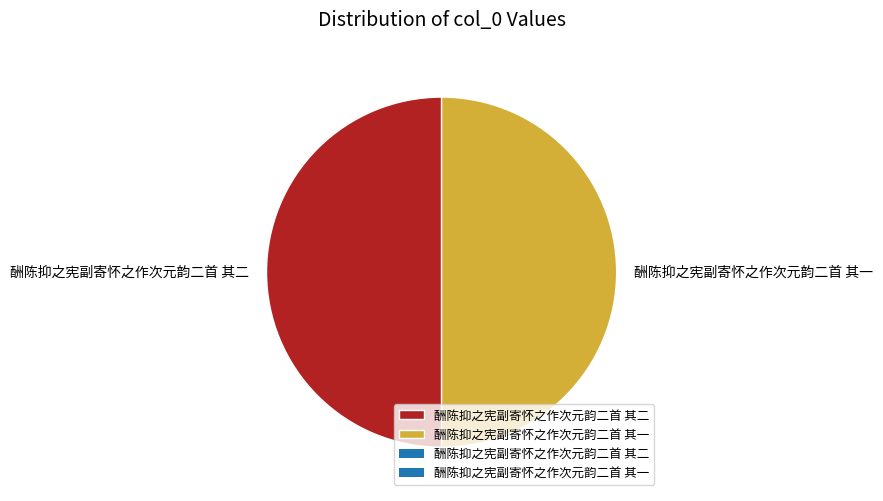

The 酬陈抑之宪副寄怀之作次元韵二首 其二 slice represents 62% of the pie. True or false?

False